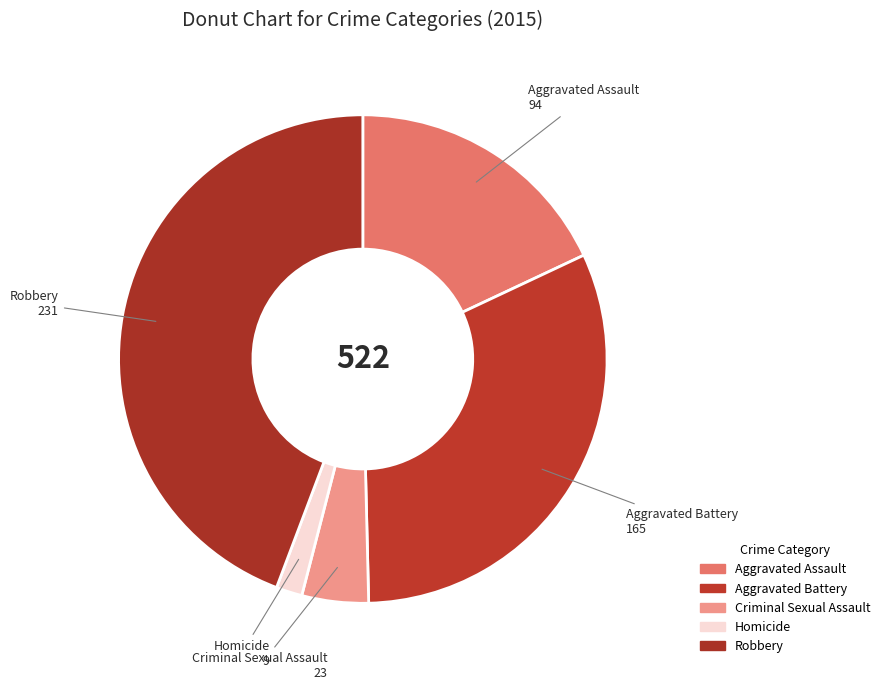

How many segments does this pie chart have?

5